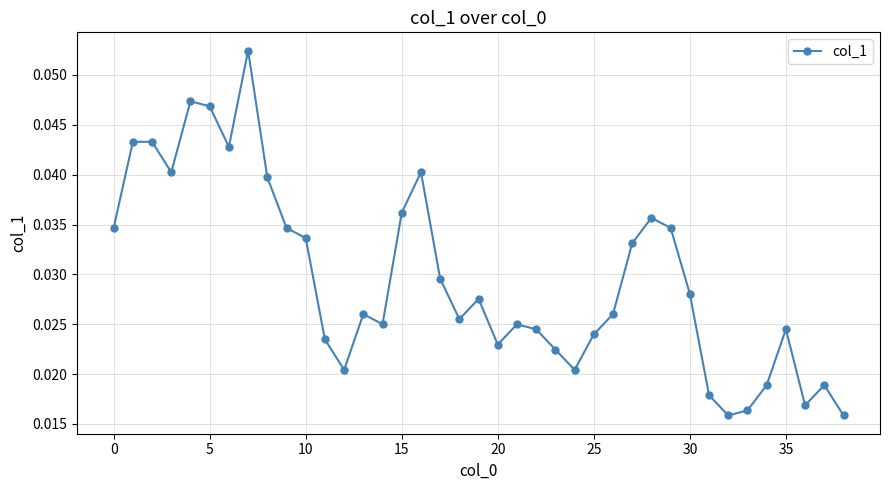

True or false: the data has more than 1 interior local peaks.

True